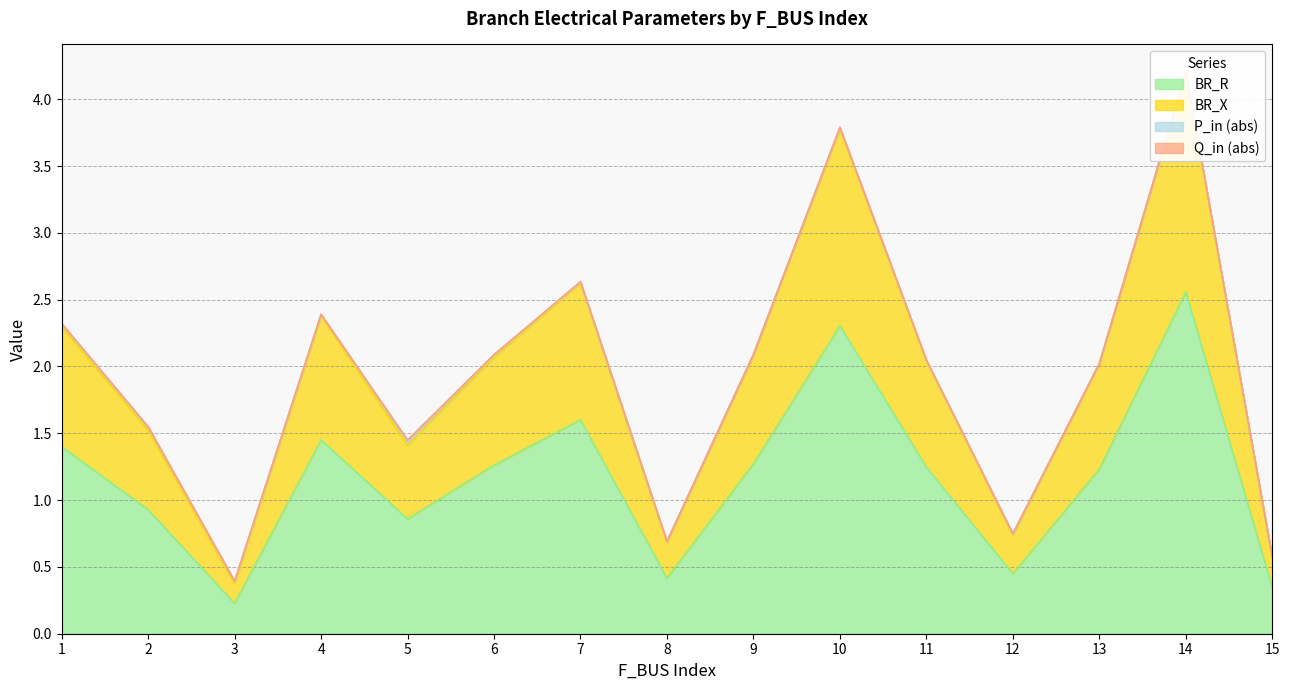

List the labels in order of BR_X value, smallest first.

3, 15, 8, 12, 5, 2, 13, 11, 6, 9, 1, 4, 7, 10, 14